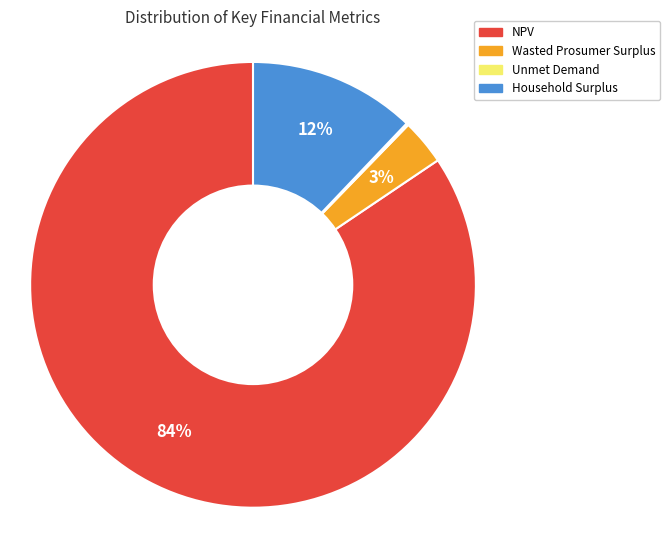

Combined, do NPV and Household Surplus account for over 50%?

Yes